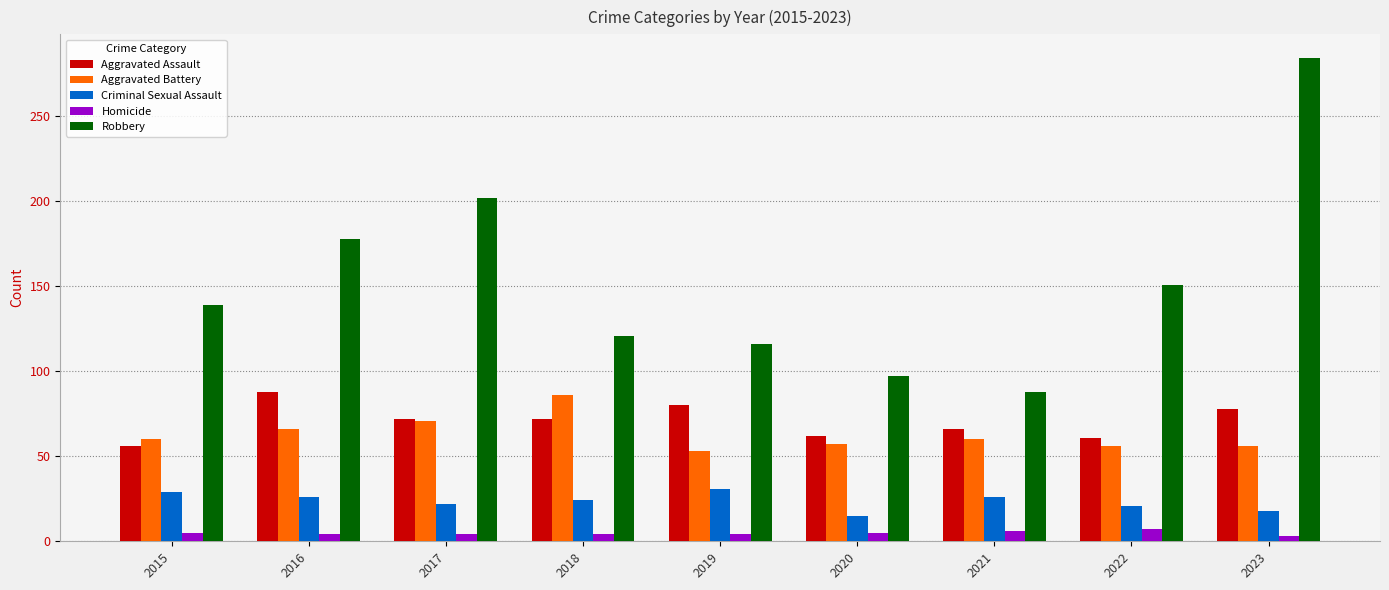

Which series has the largest total across all categories?

Robbery